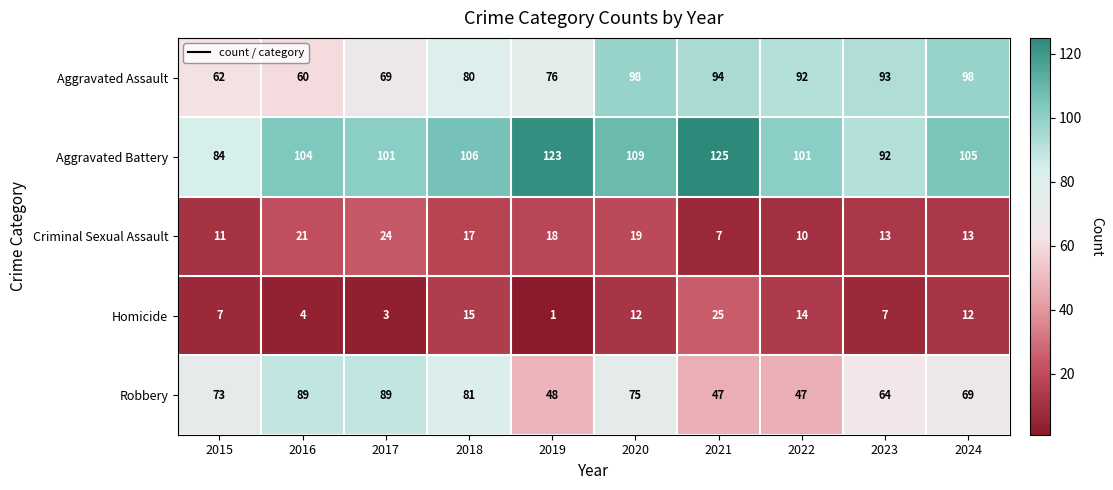

Is it true that Criminal Sexual Assault equals 6 at 2024?

False